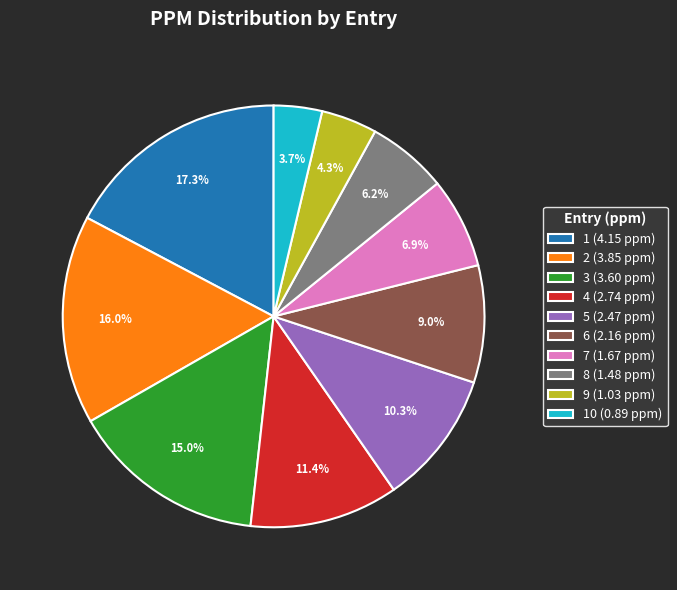

Do 7 (1.67 ppm) and 9 (1.03 ppm) together represent more than half of the pie?

No